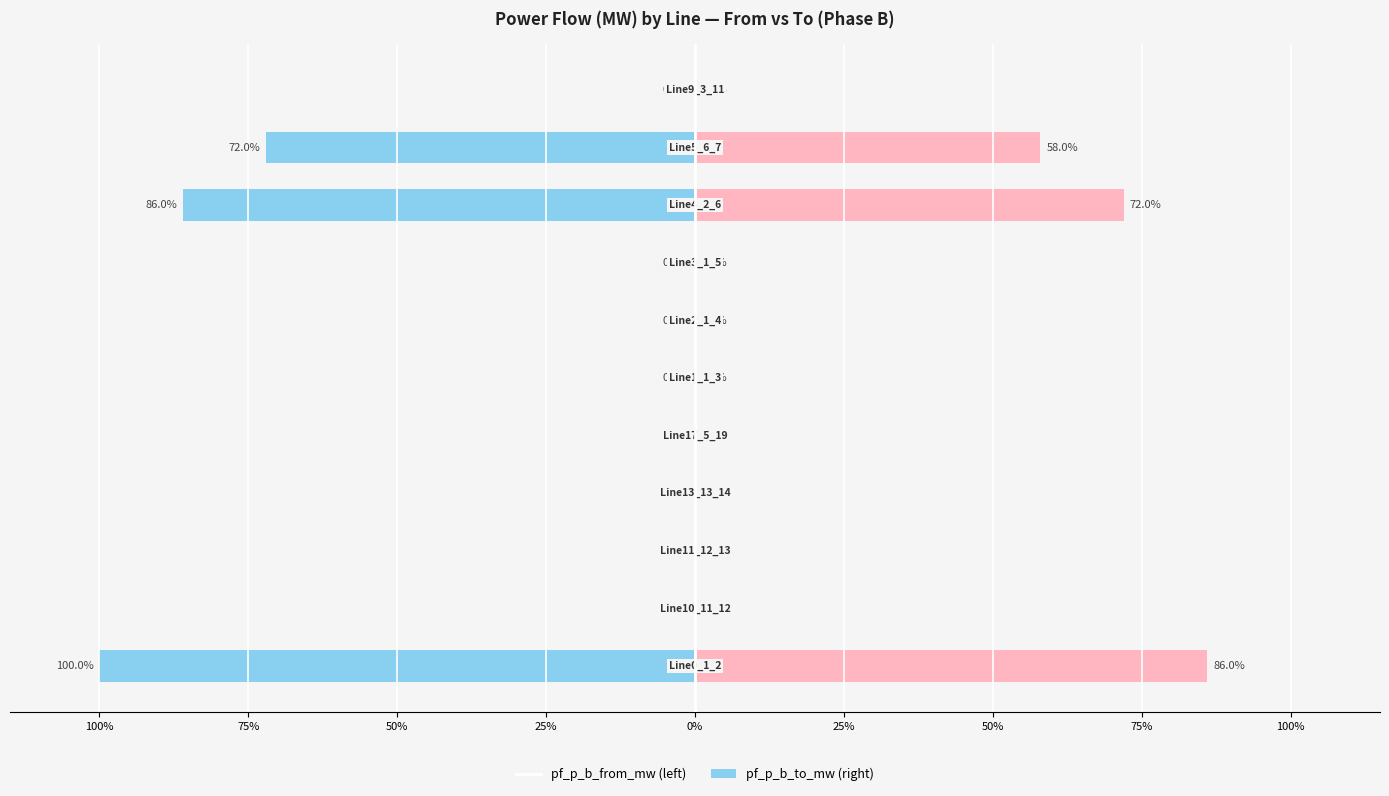

Is the value of pf_p_b_from_mw at 75% greater than the value of pf_p_b_to_mw at 50%?

No